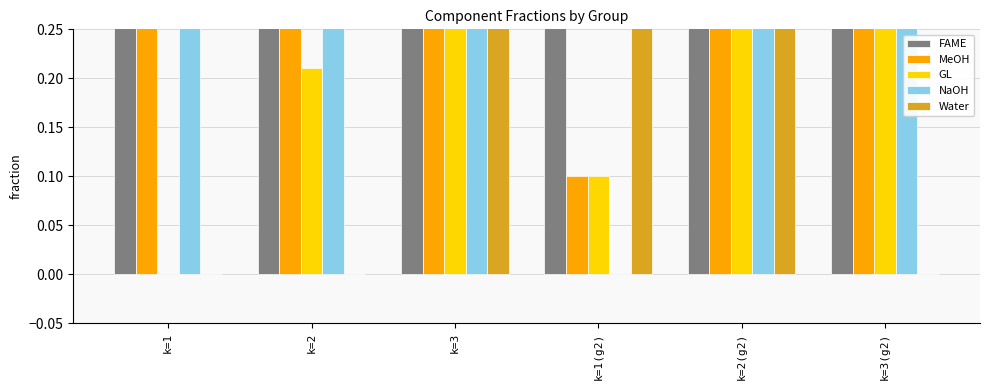

What are all the series names shown in the legend?

FAME, MeOH, GL, NaOH, Water